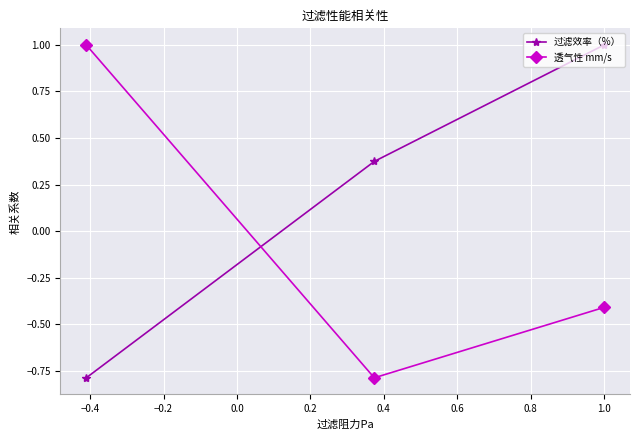

How many values in the 过滤效率（%） series exceed 0?

2